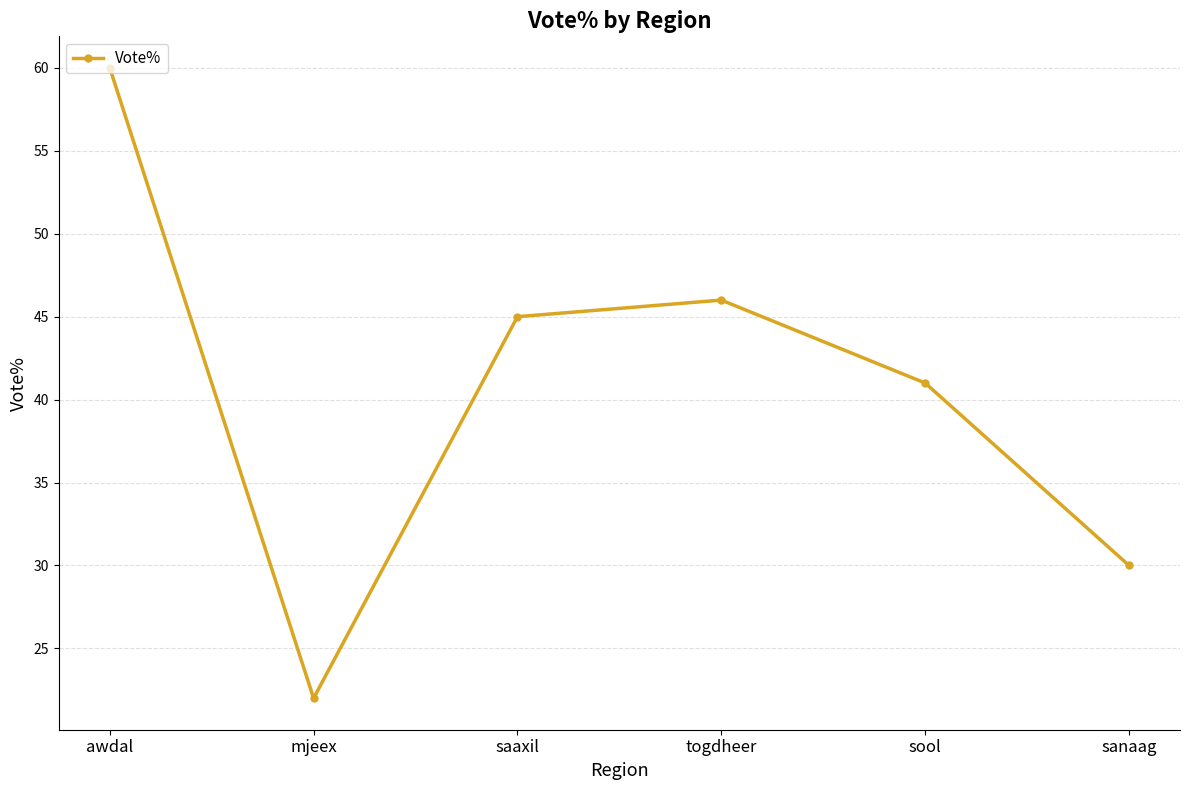

Does the chart have visible grid lines?

Yes